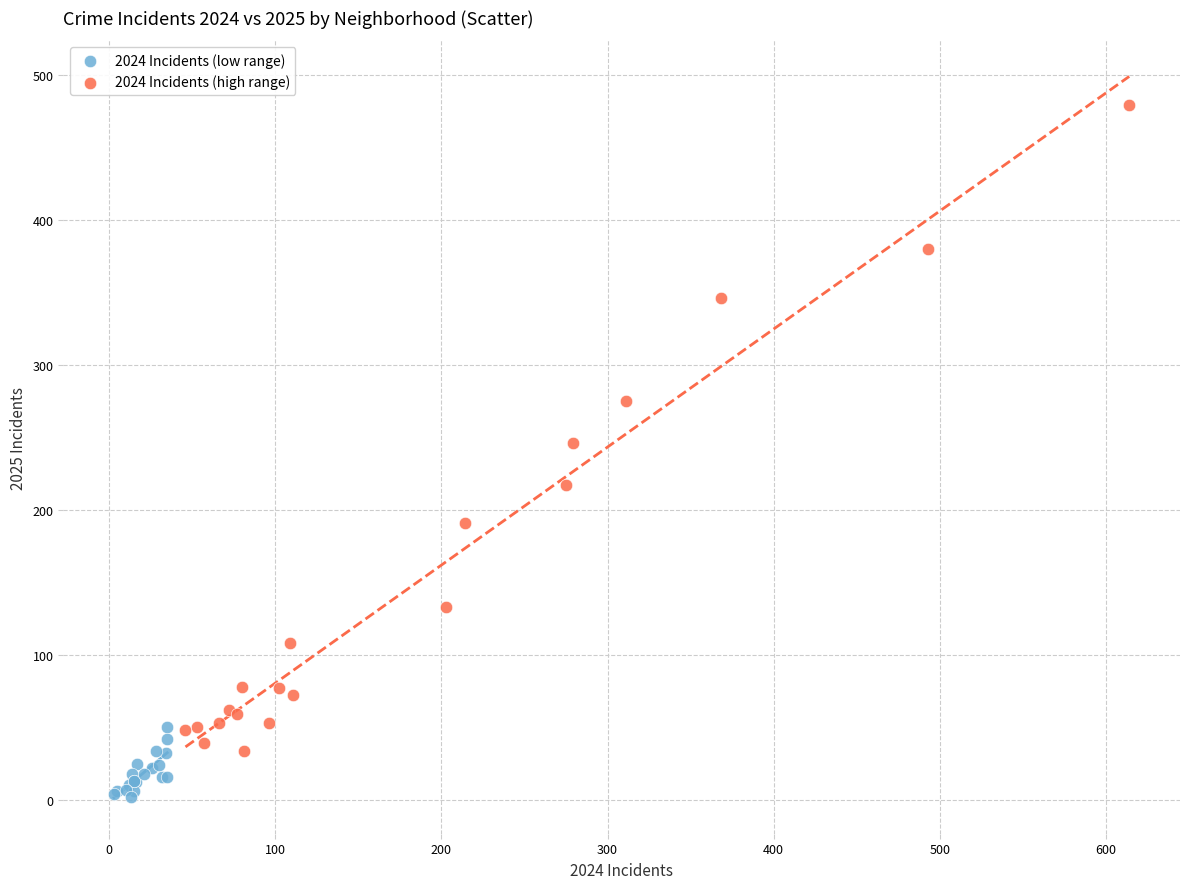

Which series has the widest spread of Y values?

2024 Incidents (high range)